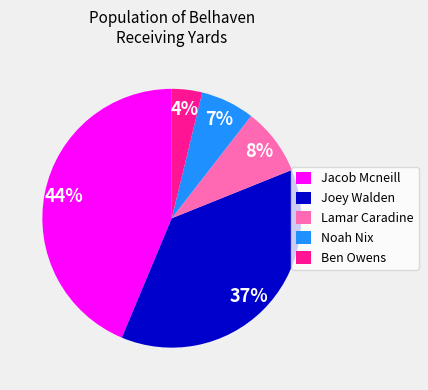

To the nearest percent, what is the average slice percentage?

20%